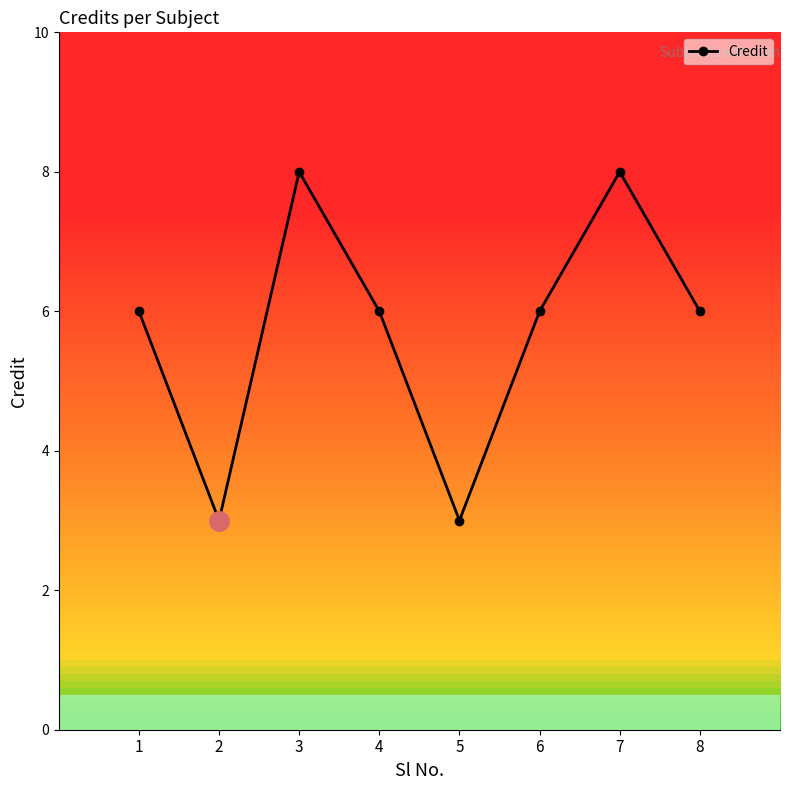

What is the greatest value displayed?

8